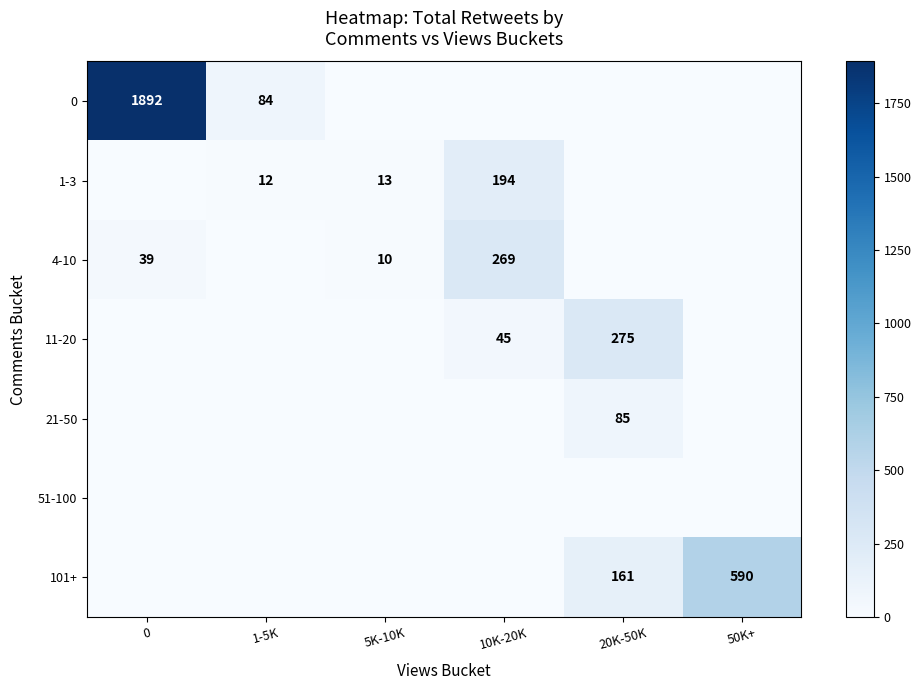

At how many categories does at least one series exceed 1198?

1